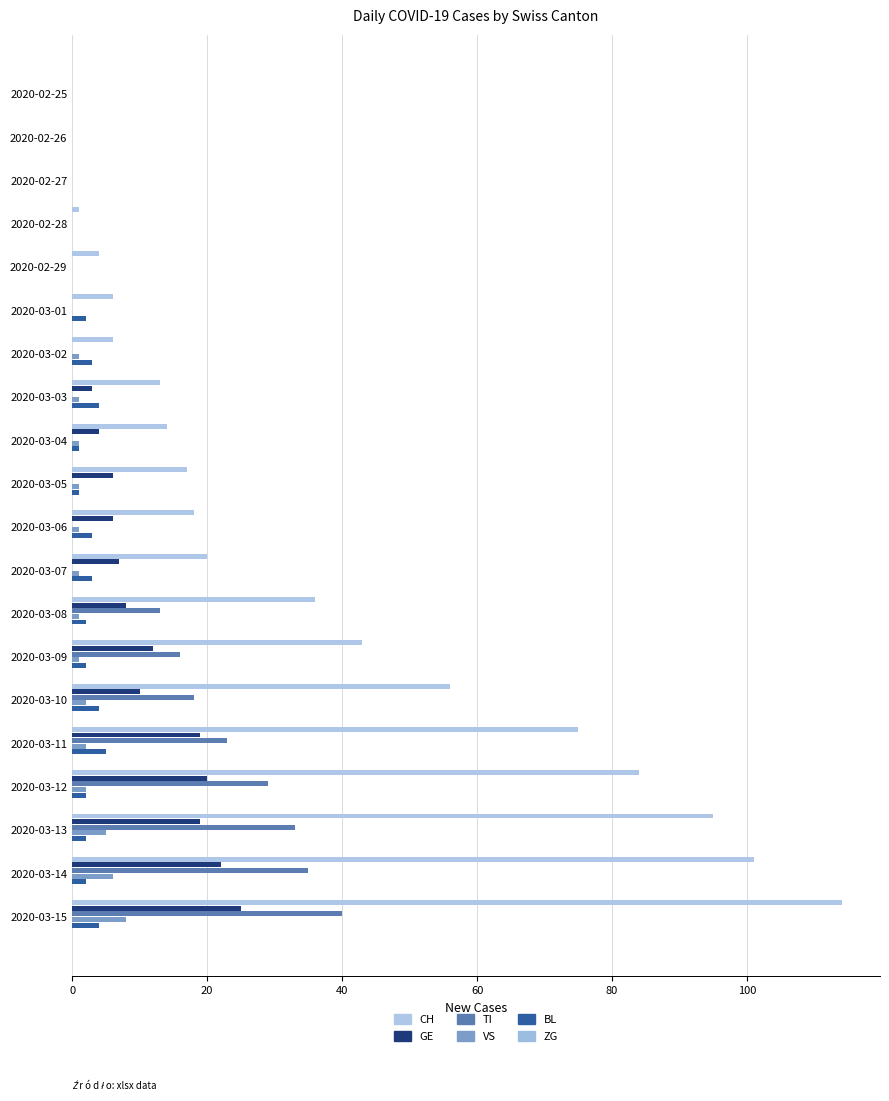

How many distinct data groups are displayed?

5